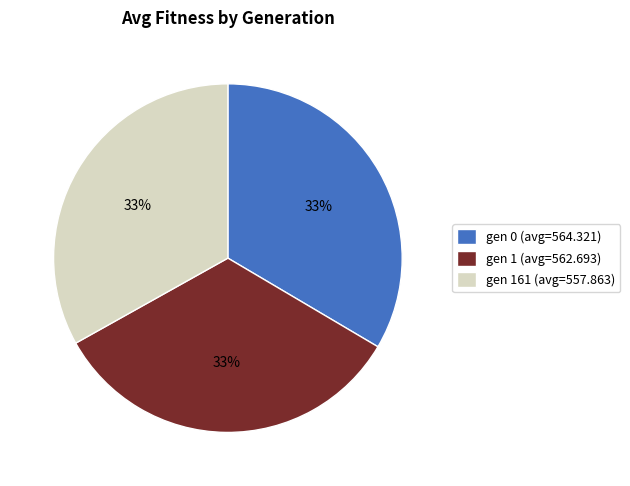

Approximately how many times larger is the value at gen 161 (avg=557.863) compared to gen 1 (avg=562.693)?

1.0